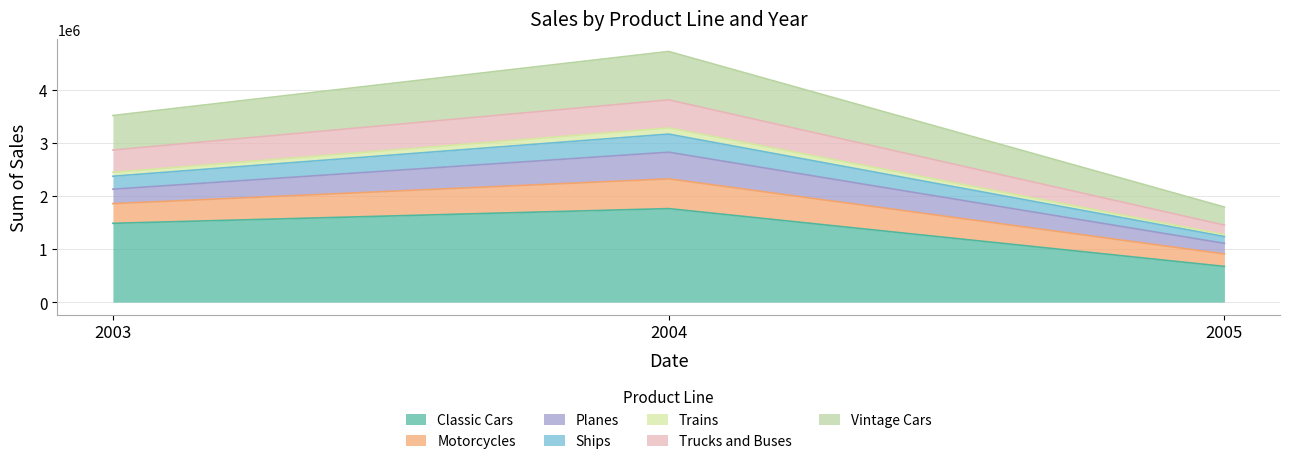

What is the maximum value for Classic Cars?

1762257.1